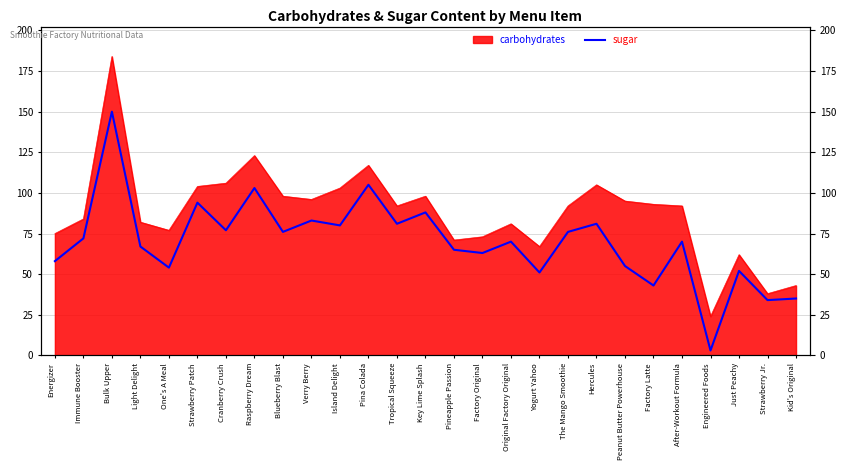

True or false: the data shows 80 at Island Delight.

True